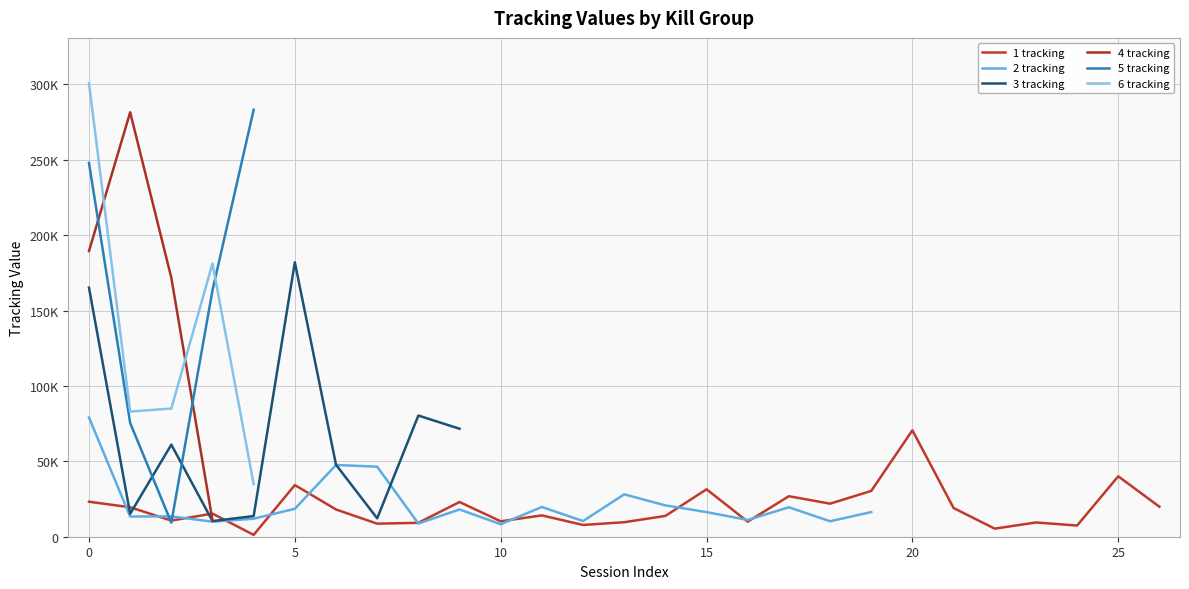

Which series ends up on top after the final intersection of 1 tracking and 6 tracking?

1 tracking